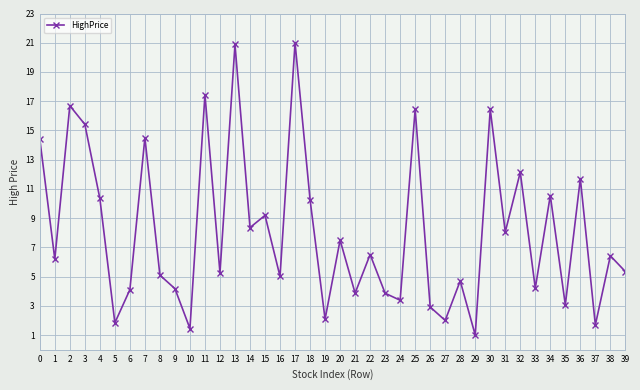

What value does the data have at 24?

3.4